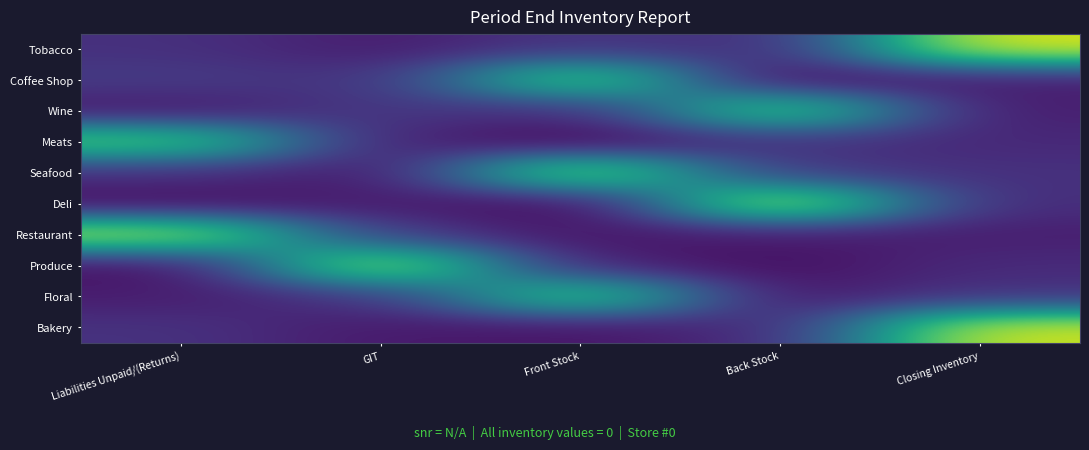

Rank the series at GIT from highest to lowest value.

Produce, Restaurant, Wine, Floral, Coffee Shop, Meats, Deli, Tobacco, Bakery, Seafood